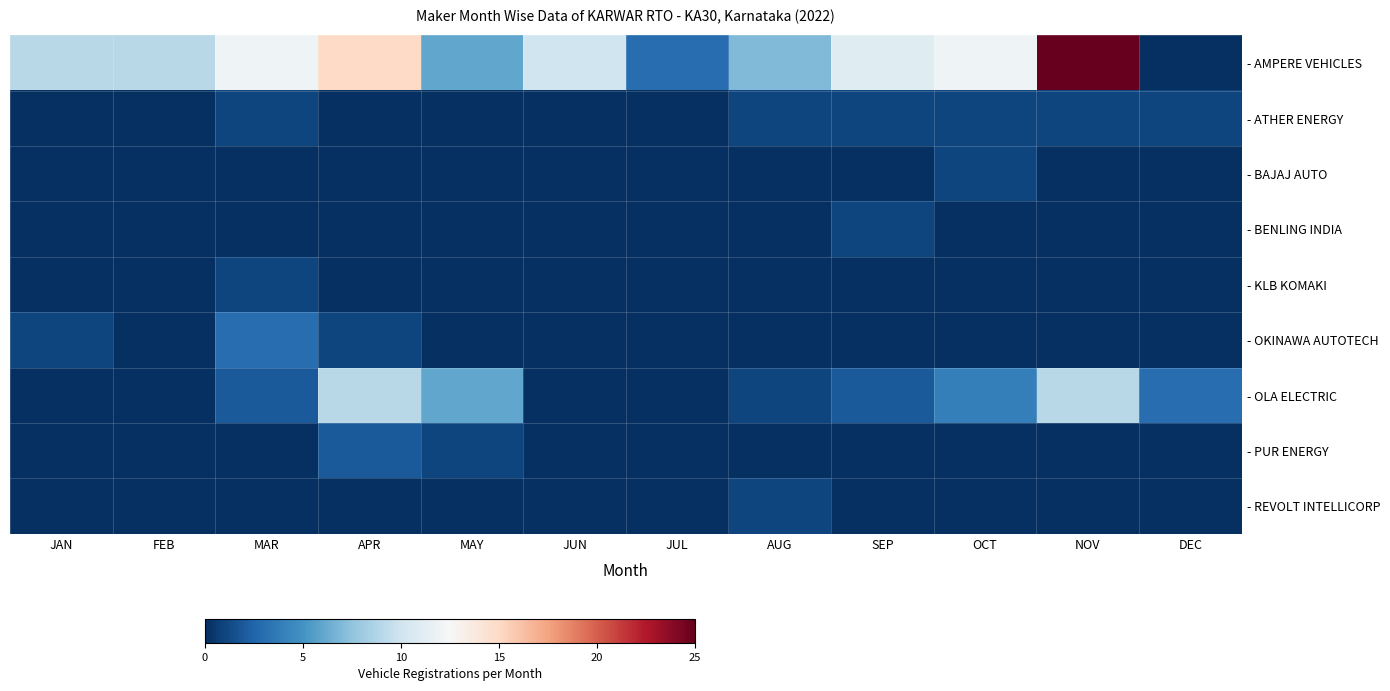

Reading left to right, transcribe all the data shown in this chart.

- AMPERE VEHICLES: JAN=9	FEB=9	MAR=12	APR=15	MAY=6	JUN=10	JUL=3	AUG=7	SEP=11	OCT=12	NOV=25	DEC=0
- ATHER ENERGY: JAN=0	FEB=0	MAR=1	APR=0	MAY=0	JUN=0	JUL=0	AUG=1	SEP=1	OCT=1	NOV=1	DEC=1
- BAJAJ AUTO: JAN=0	FEB=0	MAR=0	APR=0	MAY=0	JUN=0	JUL=0	AUG=0	SEP=0	OCT=1	NOV=0	DEC=0
- BENLING INDIA: JAN=0	FEB=0	MAR=0	APR=0	MAY=0	JUN=0	JUL=0	AUG=0	SEP=1	OCT=0	NOV=0	DEC=0
- KLB KOMAKI: JAN=0	FEB=0	MAR=1	APR=0	MAY=0	JUN=0	JUL=0	AUG=0	SEP=0	OCT=0	NOV=0	DEC=0
- OKINAWA AUTOTECH: JAN=1	FEB=0	MAR=3	APR=1	MAY=0	JUN=0	JUL=0	AUG=0	SEP=0	OCT=0	NOV=0	DEC=0
- OLA ELECTRIC: JAN=0	FEB=0	MAR=2	APR=9	MAY=6	JUN=0	JUL=0	AUG=1	SEP=2	OCT=4	NOV=9	DEC=3
- PUR ENERGY: JAN=0	FEB=0	MAR=0	APR=2	MAY=1	JUN=0	JUL=0	AUG=0	SEP=0	OCT=0	NOV=0	DEC=0
- REVOLT INTELLICORP: JAN=0	FEB=0	MAR=0	APR=0	MAY=0	JUN=0	JUL=0	AUG=1	SEP=0	OCT=0	NOV=0	DEC=0